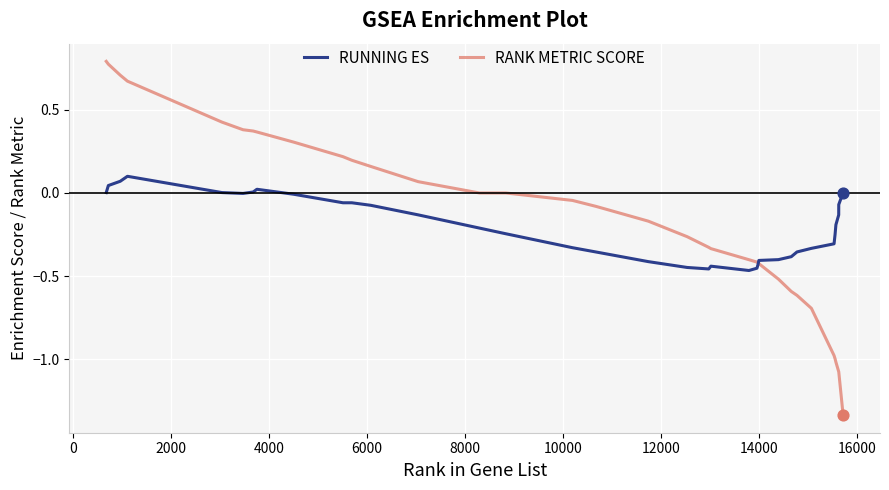

Which series has the widest spread of values?

RANK METRIC SCORE